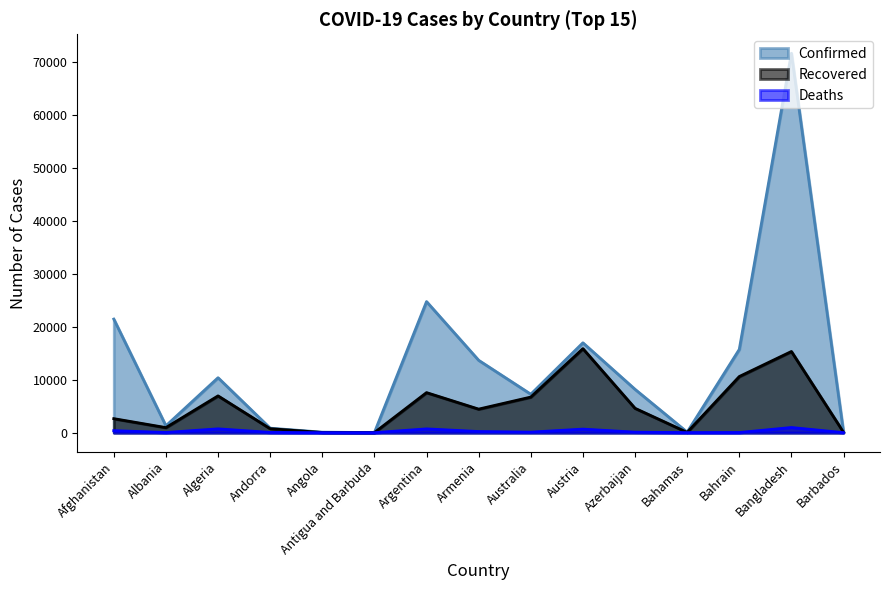

True or false: Deaths and Recovered cross at least once.

False